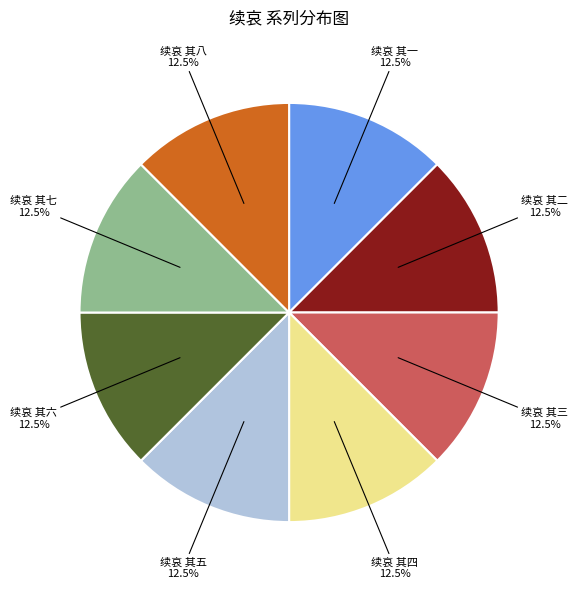

How many segments does this pie chart have?

8